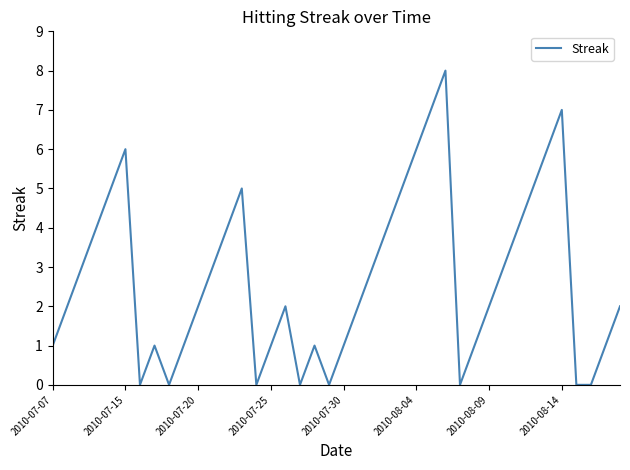

What is the maximum value shown in the chart?

8